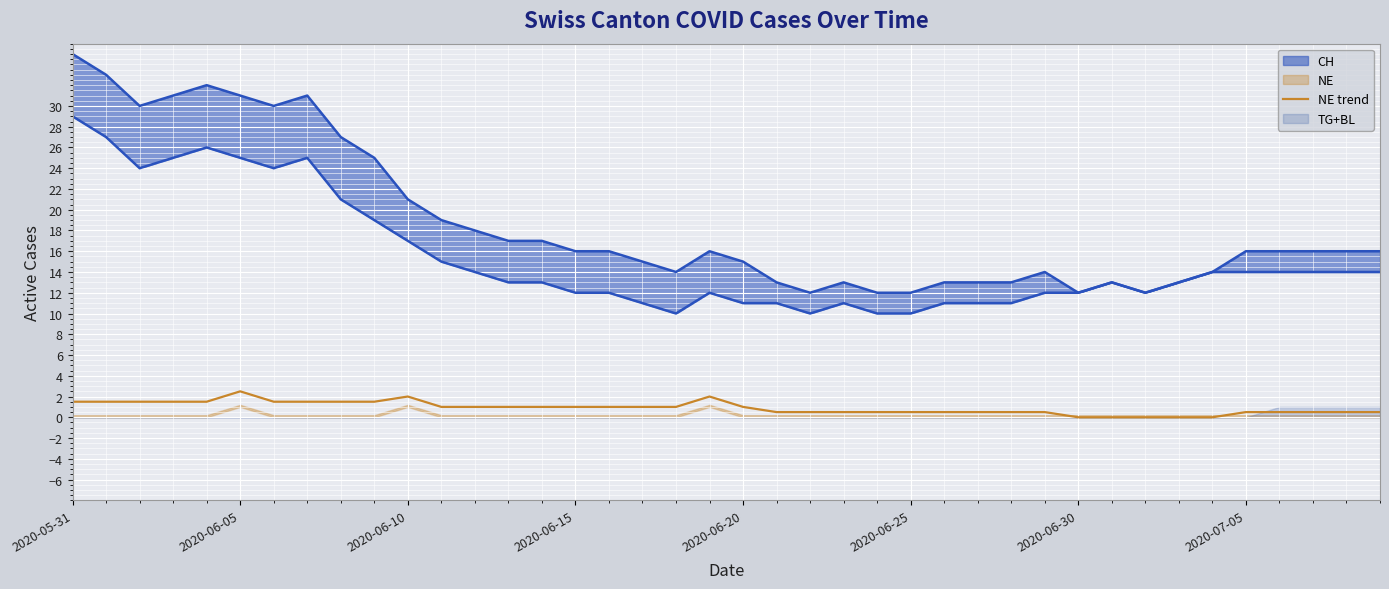

Reading right to left, transcribe all the data shown in this chart.

0.5	0.5	0.5	0.5	0.5	0.0	0.0	0.0	0.0	0.0	0.5	0.5	0.5	0.5	0.5	0.5	0.5	0.5	0.5	1.0	2.0	1.0	1.0	1.0	1.0	1.0	1.0	1.0	1.0	2.0	1.5	1.5	1.5	1.5	2.5	1.5	1.5	1.5	1.5	1.5